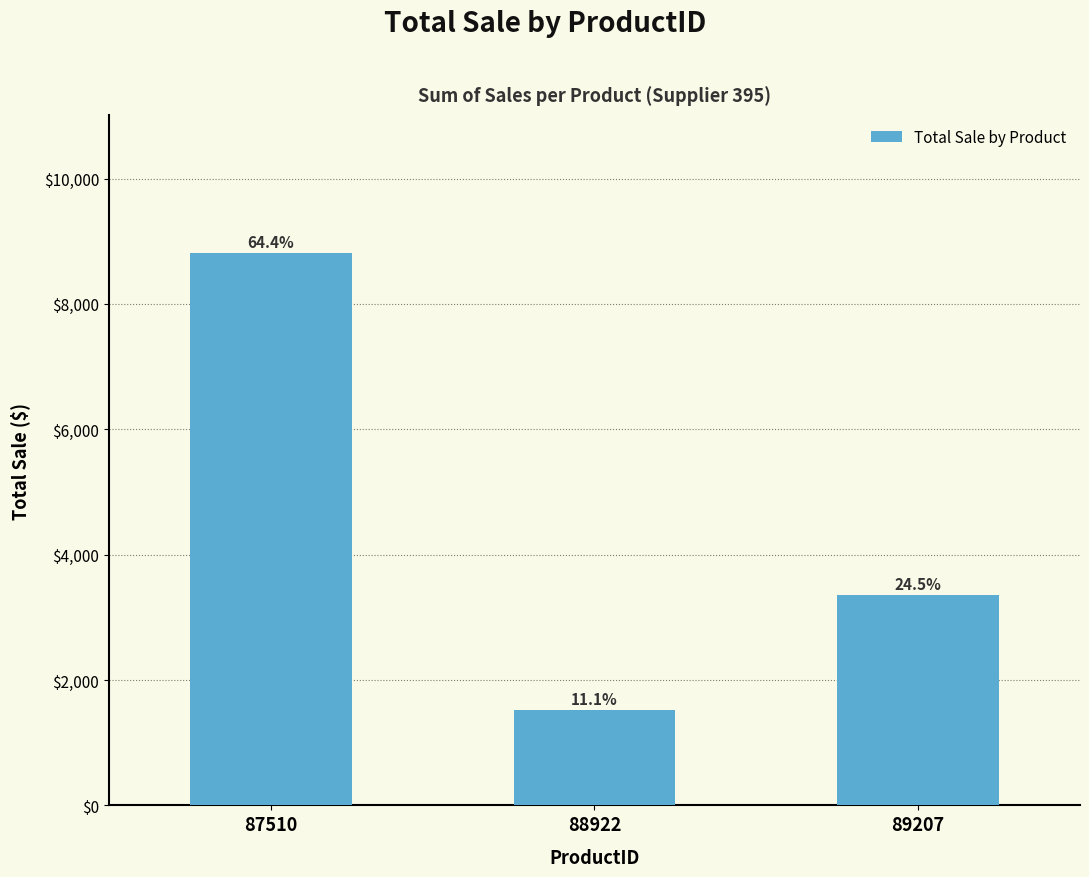

How many bars are there in total?

3